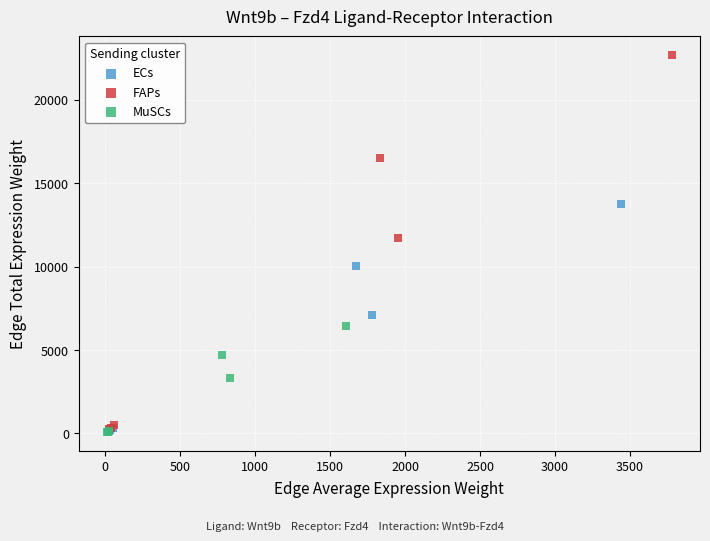

Which series has the largest Y range (max minus min)?

FAPs